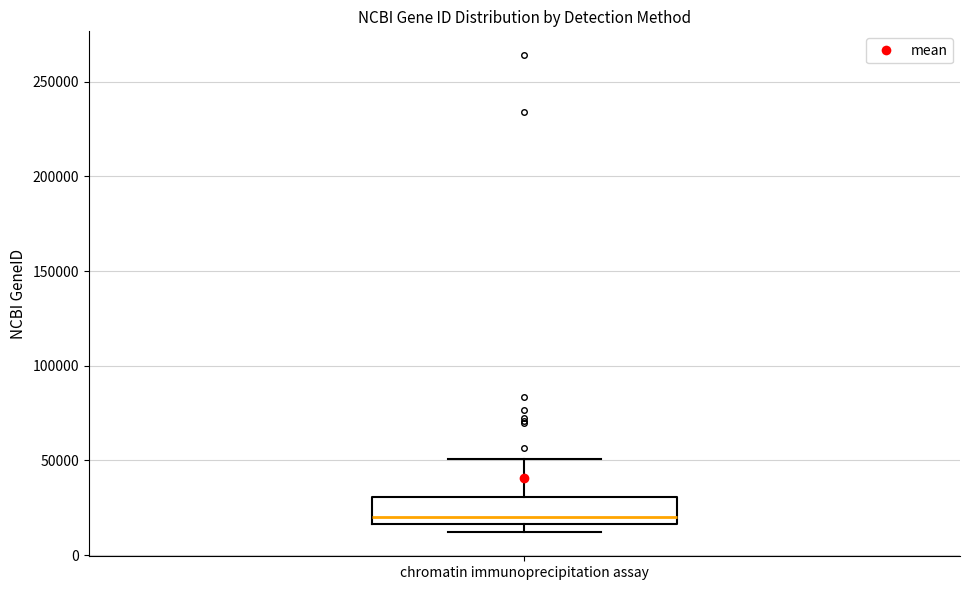

Where does the median line of the box for chromatin immunoprecipitation assay sit on the y-axis? The values are not printed on the chart, so give them approximately, as read against the axis.

20000